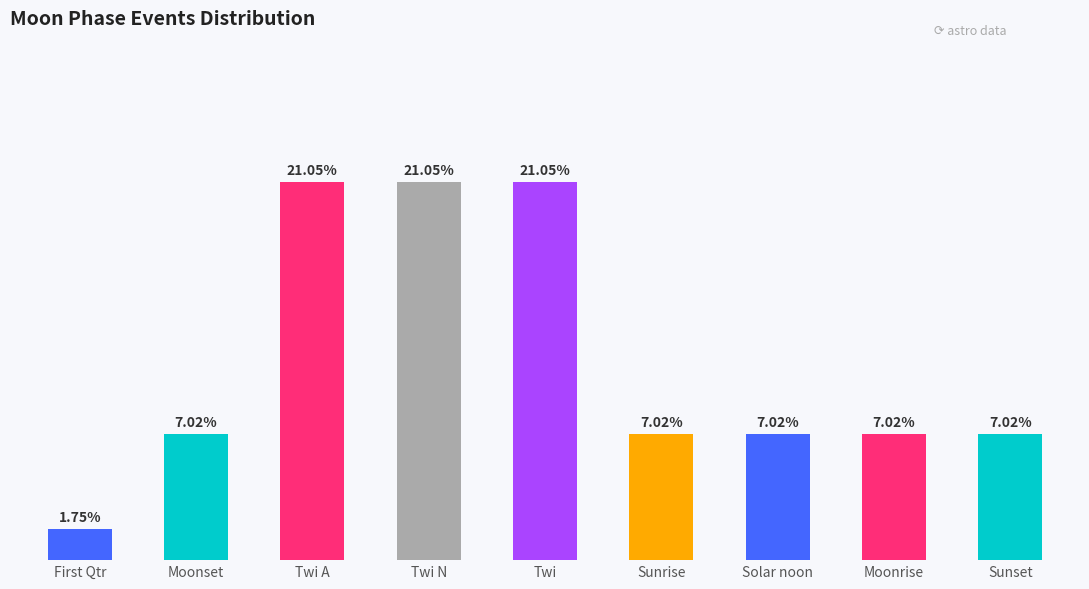

What is the label of the 4th bar from the left?

Twi N